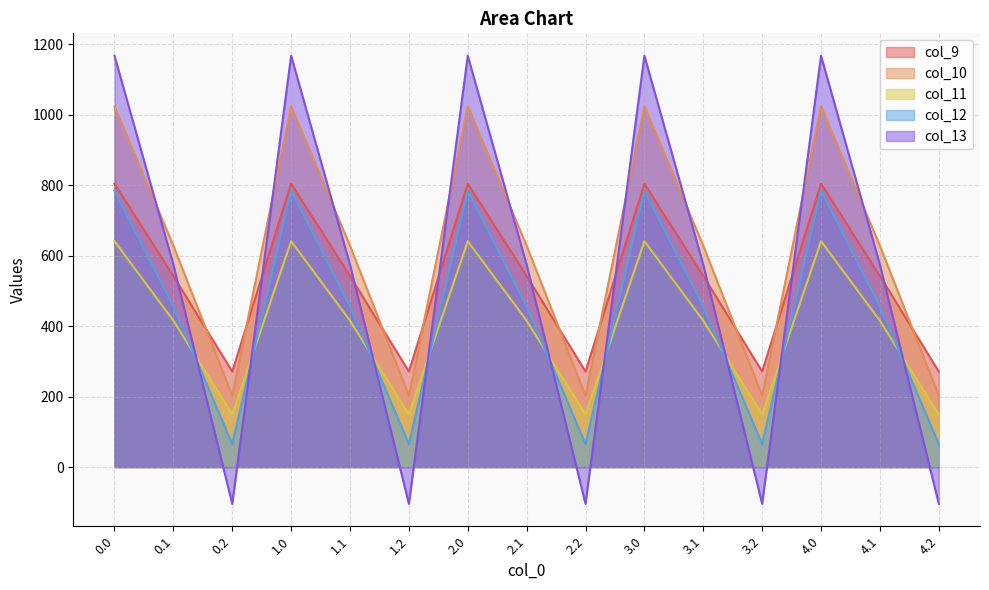

What is the sum of the col_9 values at 1.1 and 4.0?

1346.2